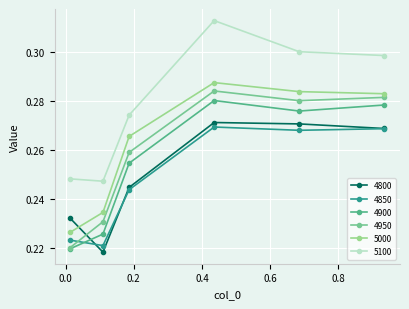

What is the minimum value shown in the chart?

0.2